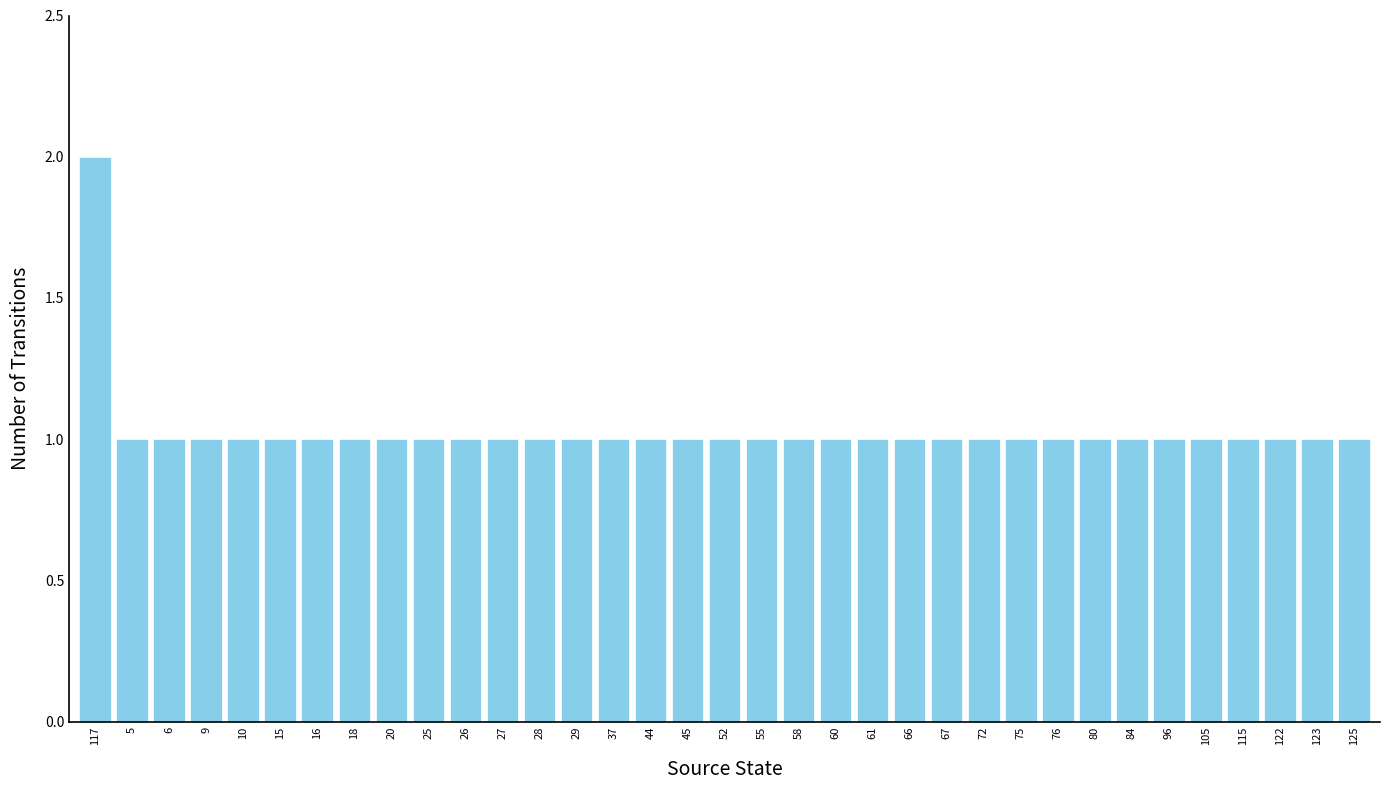

The chart shows a value of 1 at 26. True or false?

True